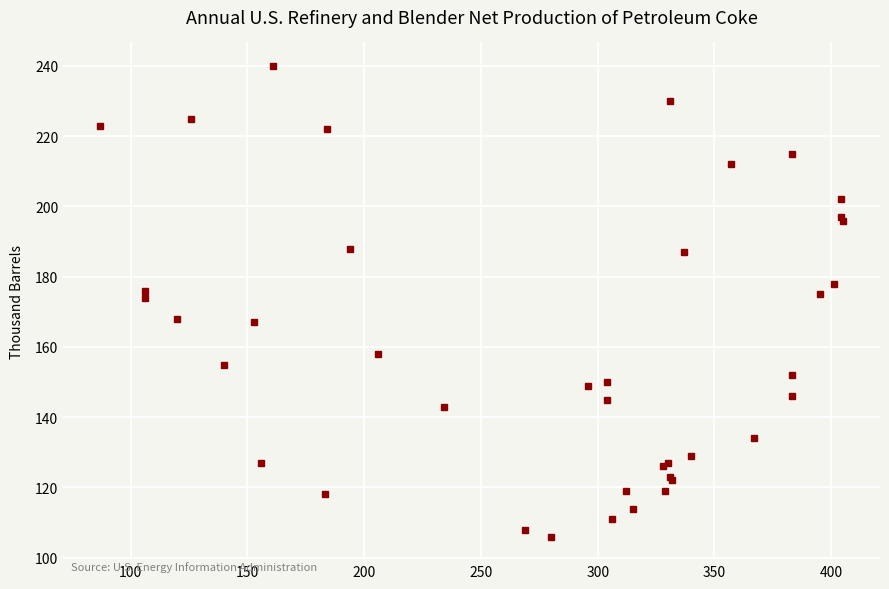

Reading left to right, extract all data points from this chart.

223	174	176	168	225	155	167	127	240	118	222	188	158	143	108	106	149	145	150	111	119	114	126	119	127	123	230	122	187	129	212	134	146	152	215	175	178	197	202	196